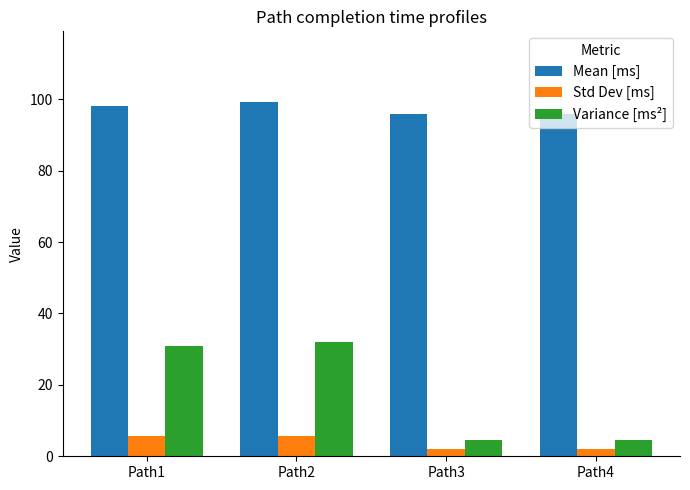

The Std Dev [ms] series shows 2.1 at Path4. True or false?

True